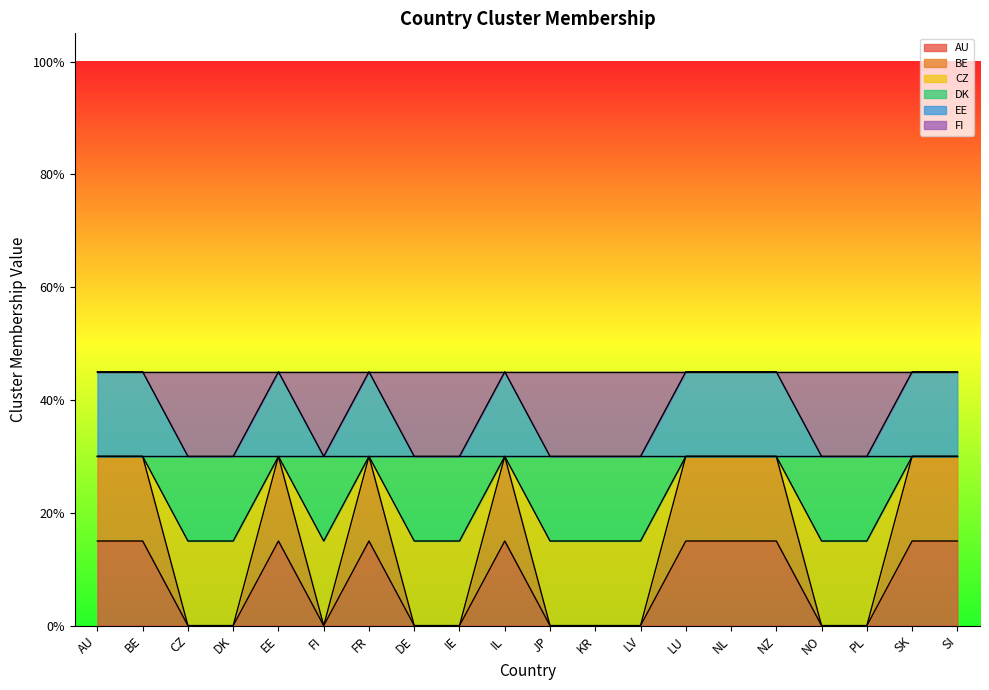

What is the label of the 19th point from the left?

SK